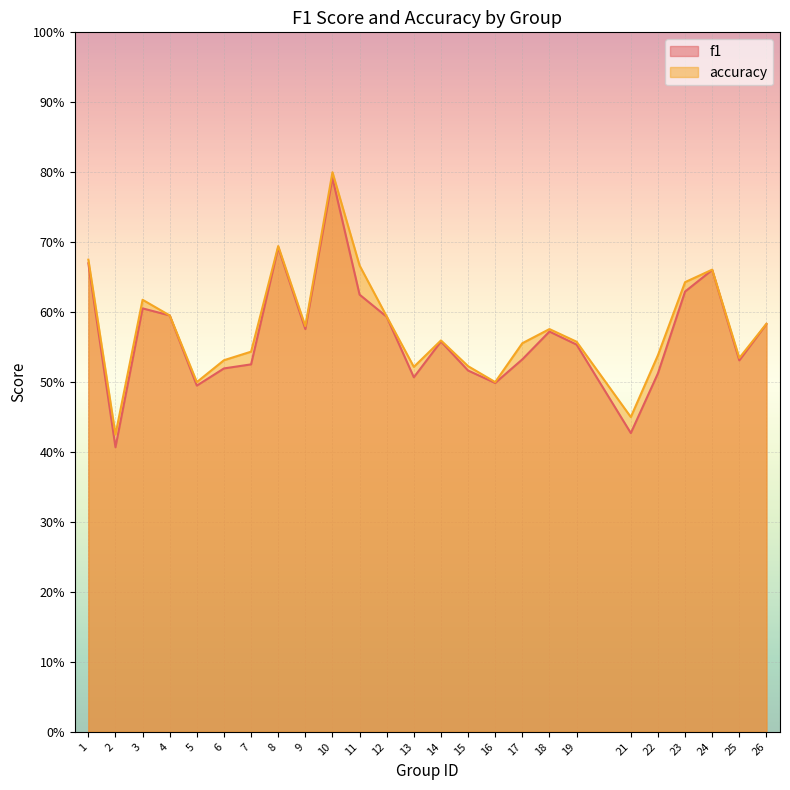

What is the value of the f1 point at the 22nd from the left?

0.6